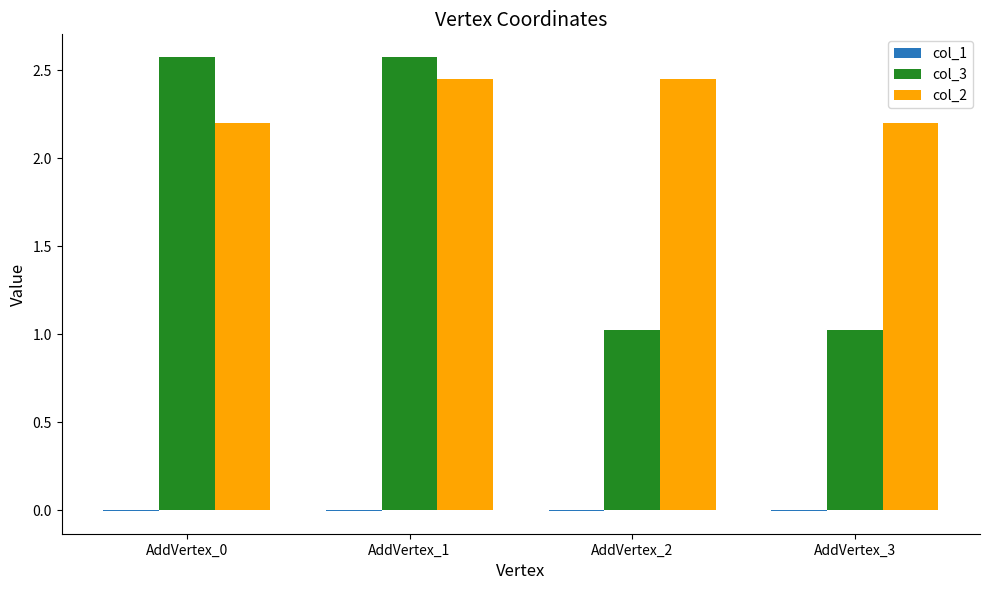

Is it true that col_3 equals 0.4 at AddVertex_2?

False